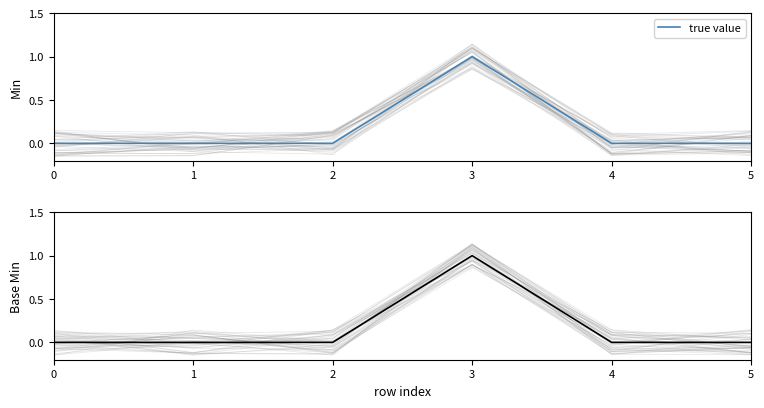

True or false: the data shows 0 at 1.

True